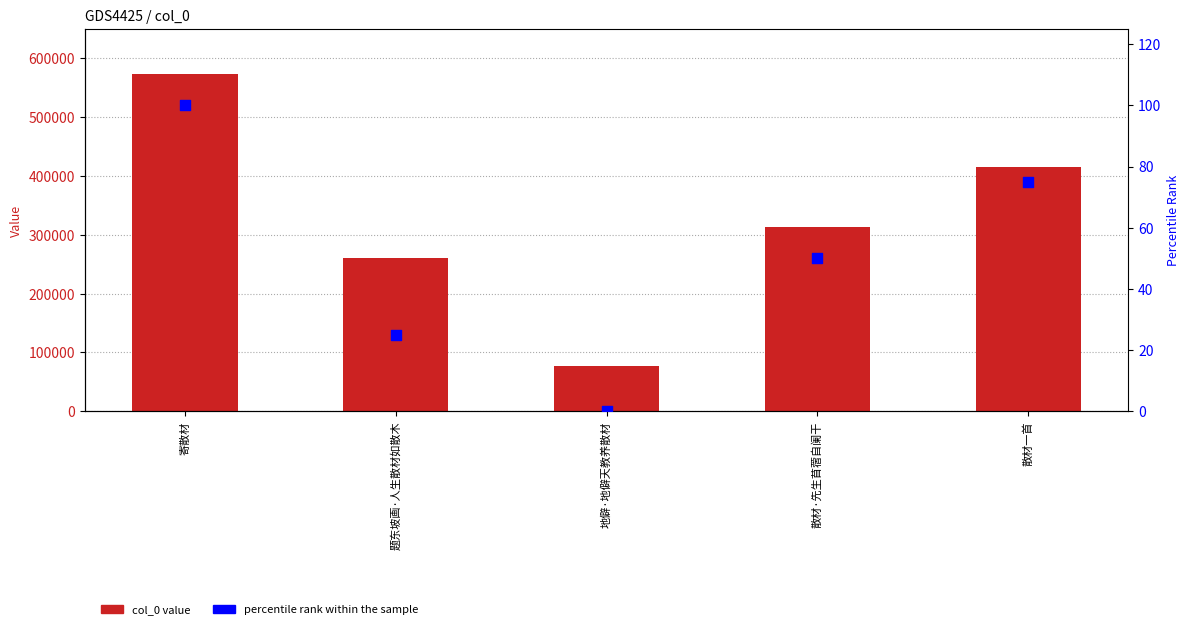

Which series reaches the minimum Y coordinate?

percentile rank within the sample